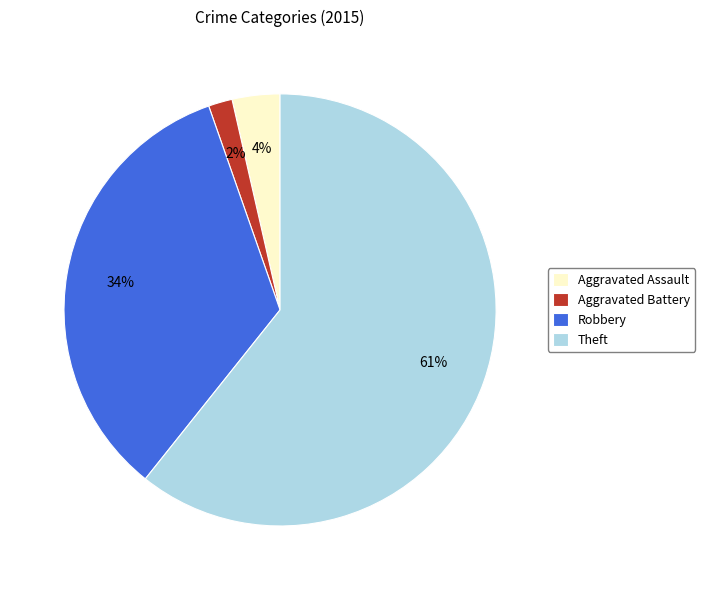

True or false: Theft accounts for 61% of the total.

True